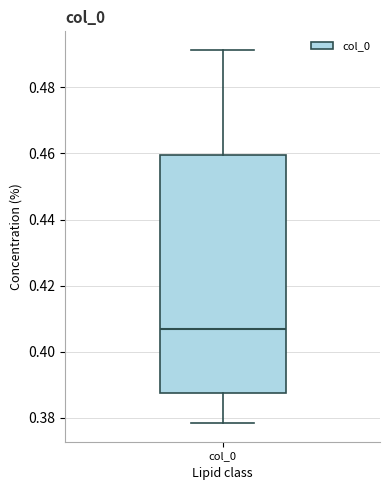

Transcribe this box plot: give where the median line is, the range the box spans, and where the two whiskers end, as read against the y-axis. The values are not printed on the chart, so give them approximately, as read against the axis.

median 0.406, box 0.388 to 0.460, whiskers 0.378 to 0.492